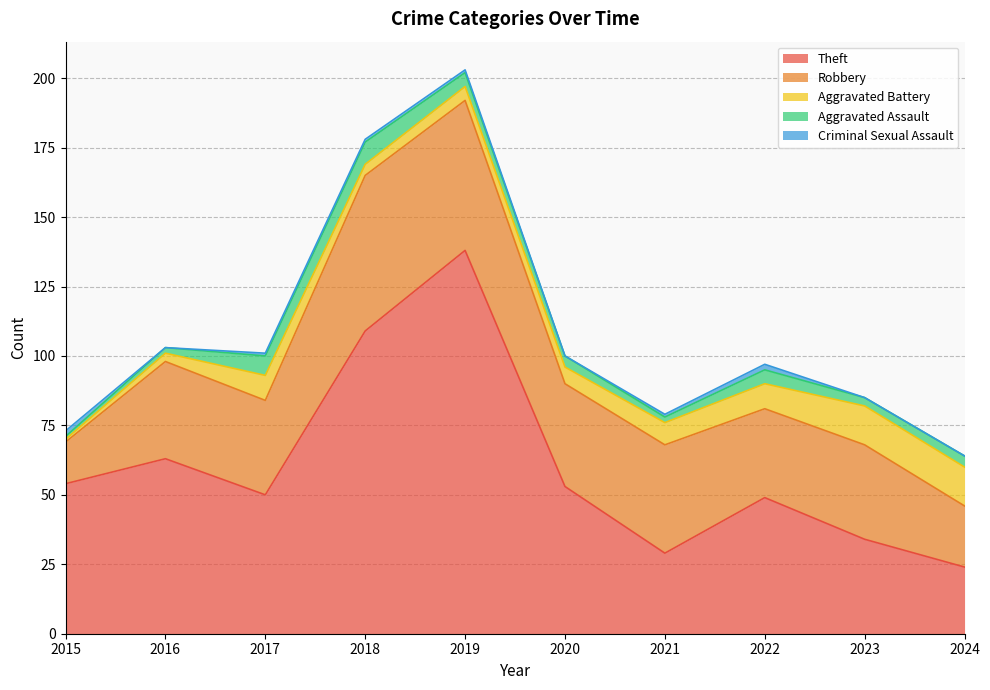

List the labels in order of Criminal Sexual Assault value, largest first.

2015, 2022, 2017, 2018, 2019, 2021, 2016, 2020, 2023, 2024